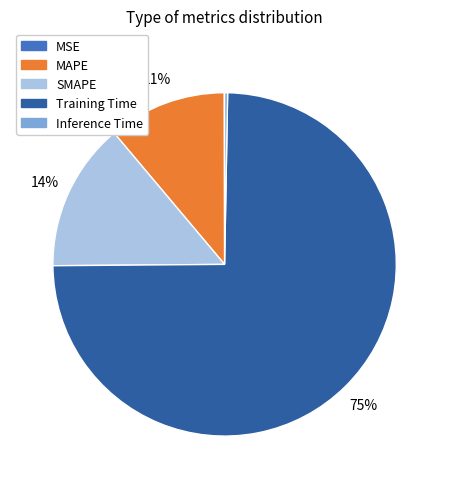

Is the sum of Training Time and Inference Time greater than half?

Yes